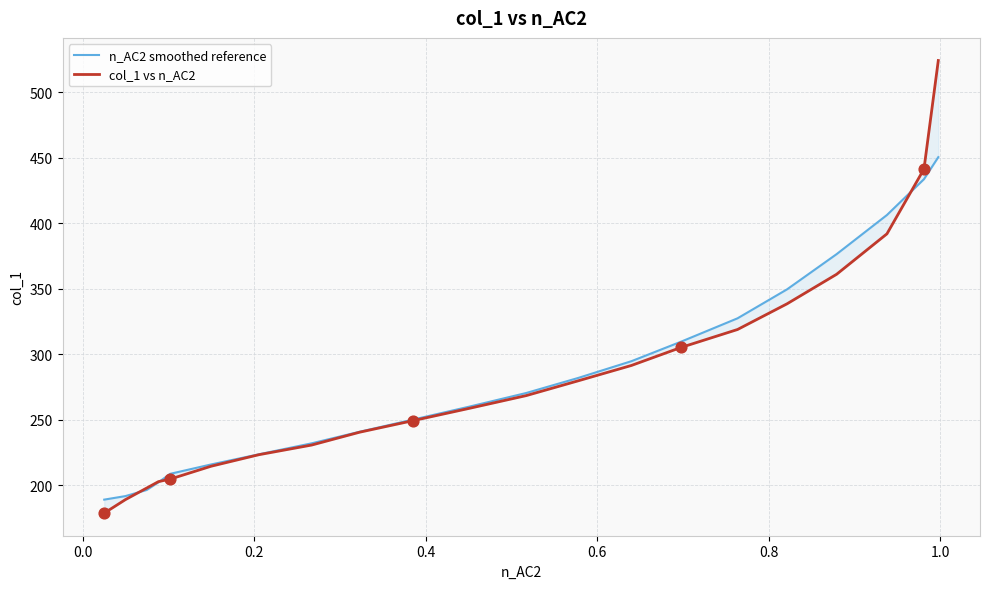

Which series has the largest Y range (max minus min)?

col_1 vs n_AC2